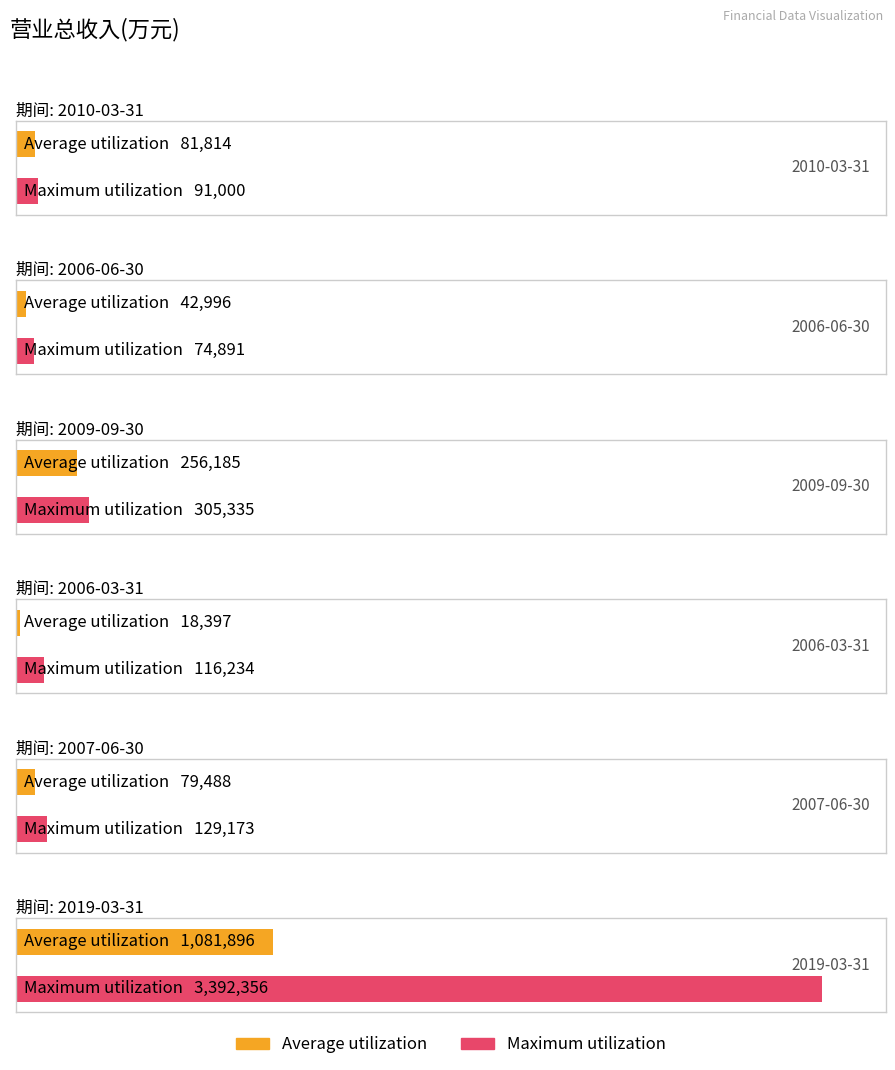

Which series has the largest range (max minus min)?

Maximum utilization